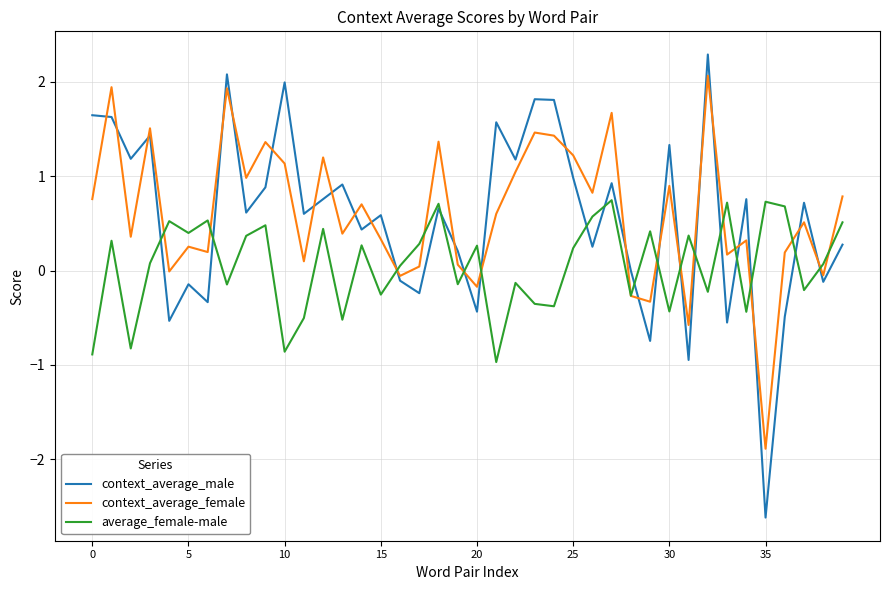

Which series has the largest range (max minus min)?

context_average_male